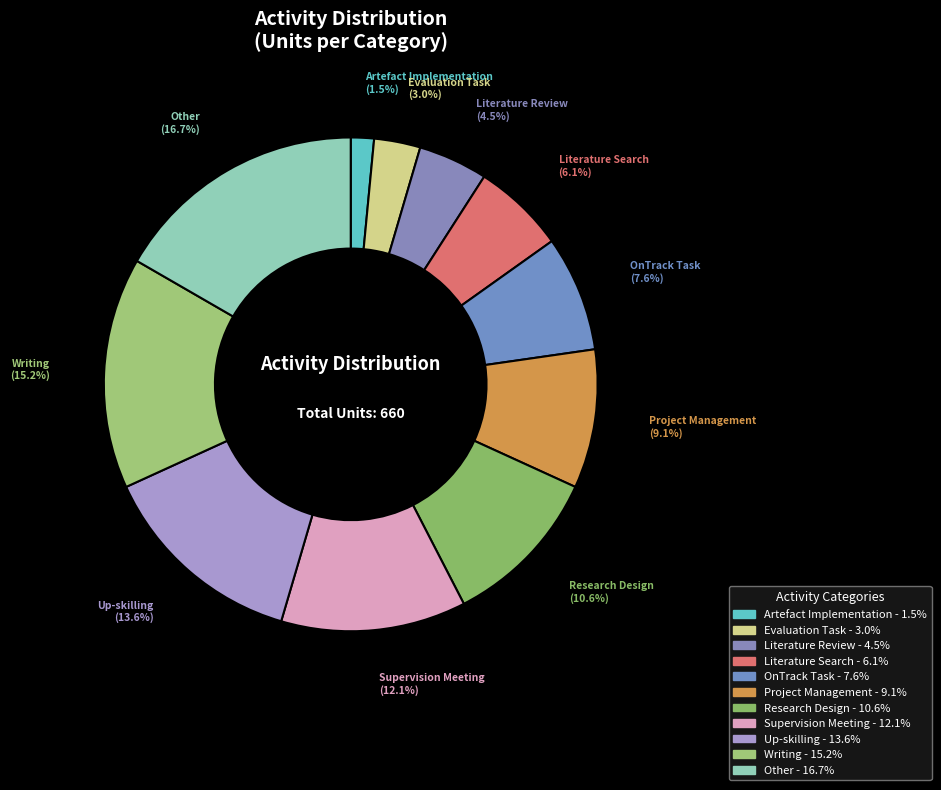

Which has a higher value, Research Design or Other?

Other